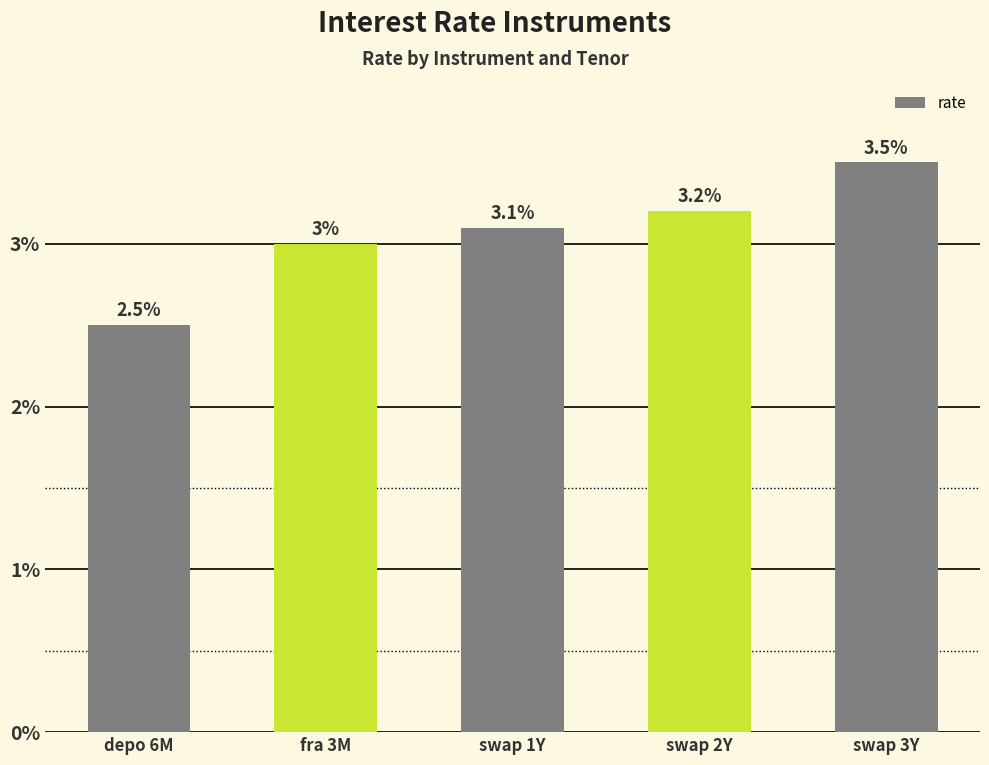

Does the chart contain any negative values?

No